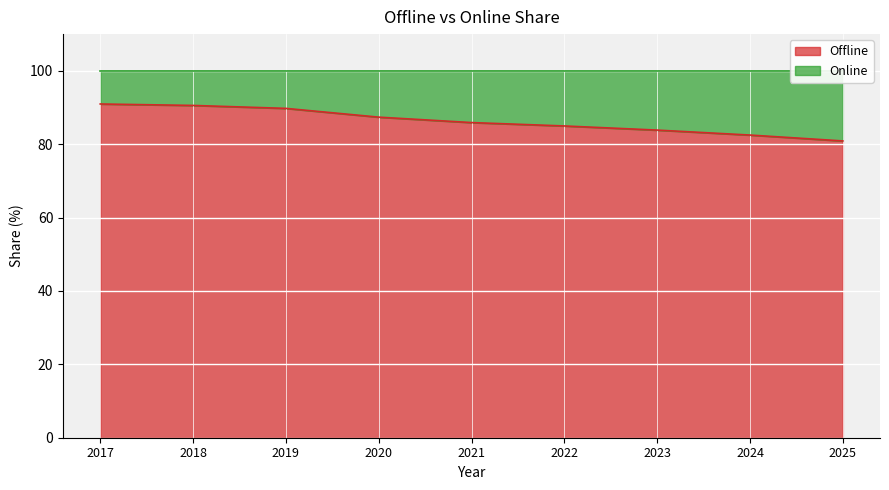

Does the chart display data point markers on the line(s)?

No